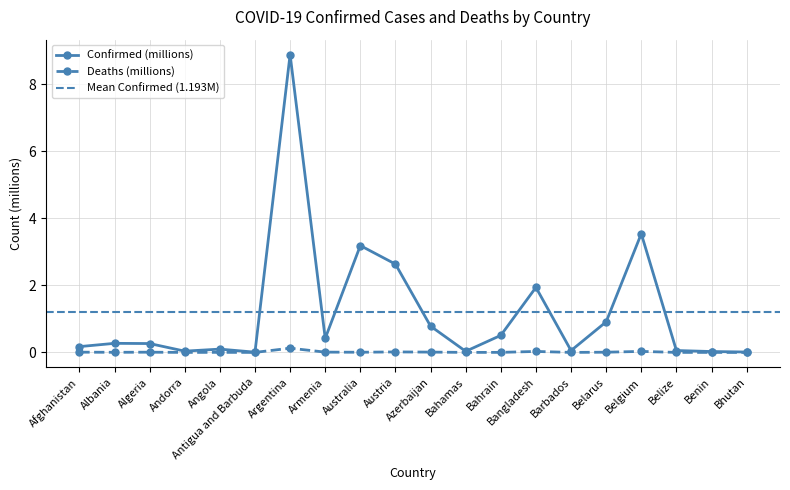

Between Antigua and Barbuda and Armenia, which series saw the biggest shift?

Confirmed (millions)